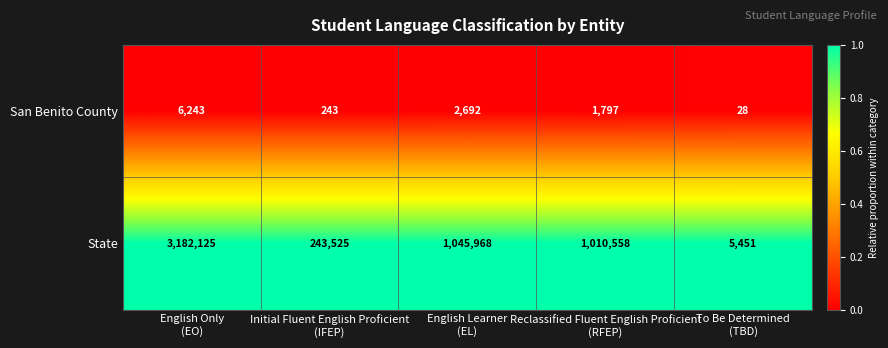

Which series has the widest spread of values?

State